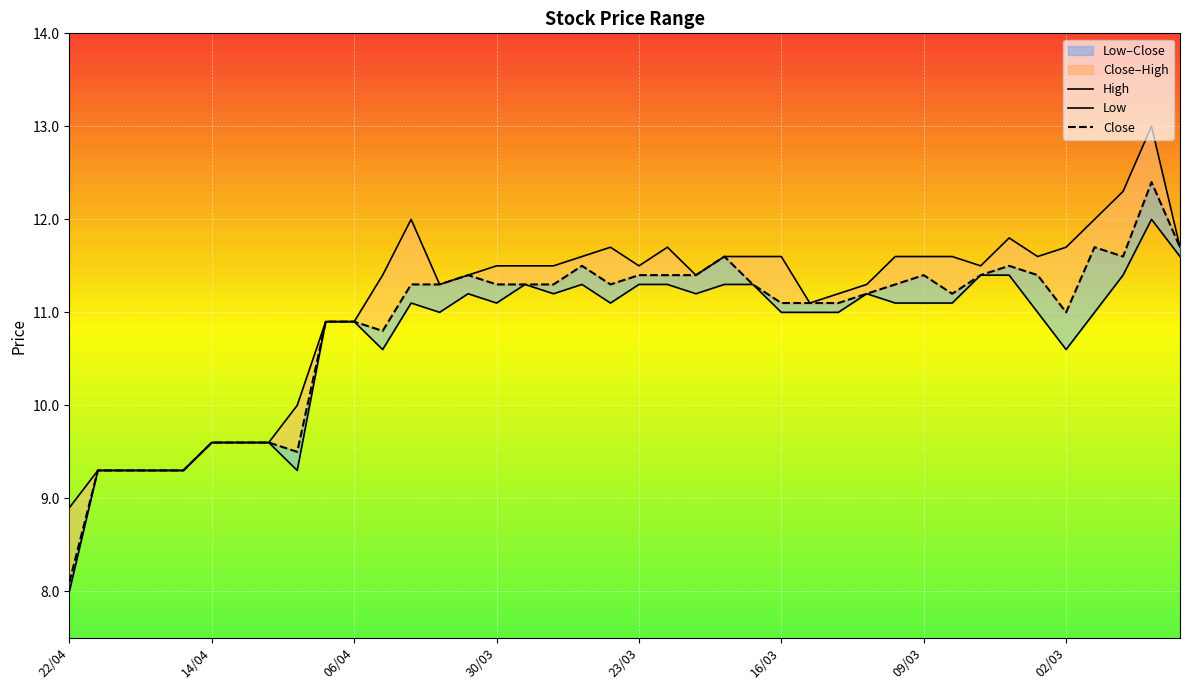

Is the value of Low at 19/04 greater than the value of High at 06/04?

No